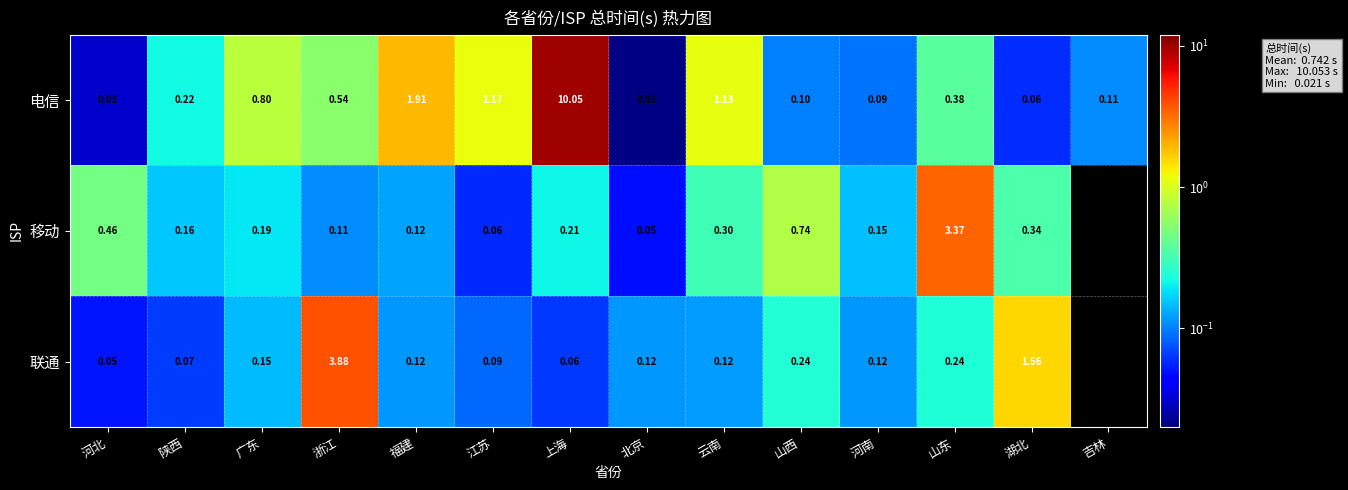

Between 山西 and 山东, which series saw the biggest shift?

移动